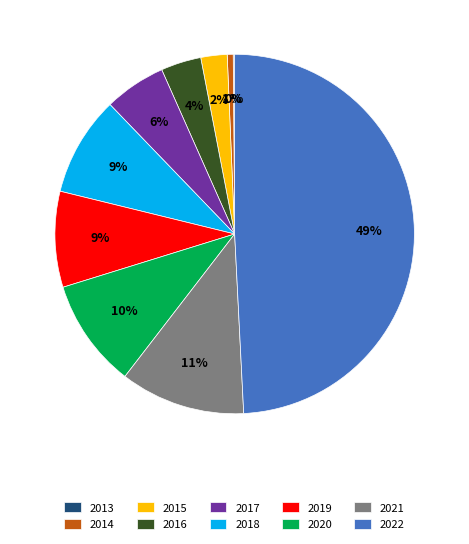

The 2018 slice represents 1% of the pie. True or false?

False